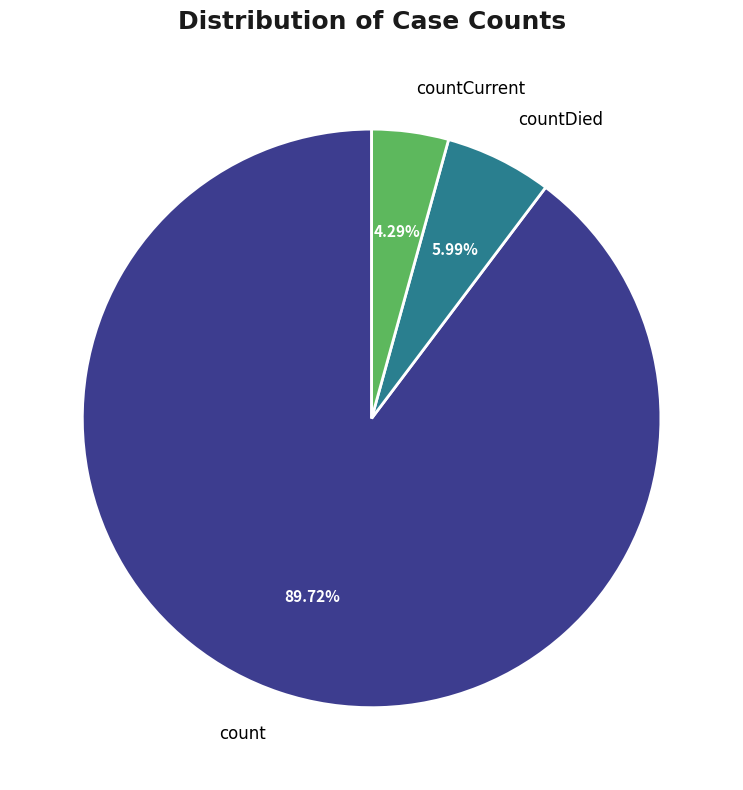

Between count and countDied, which is larger?

count